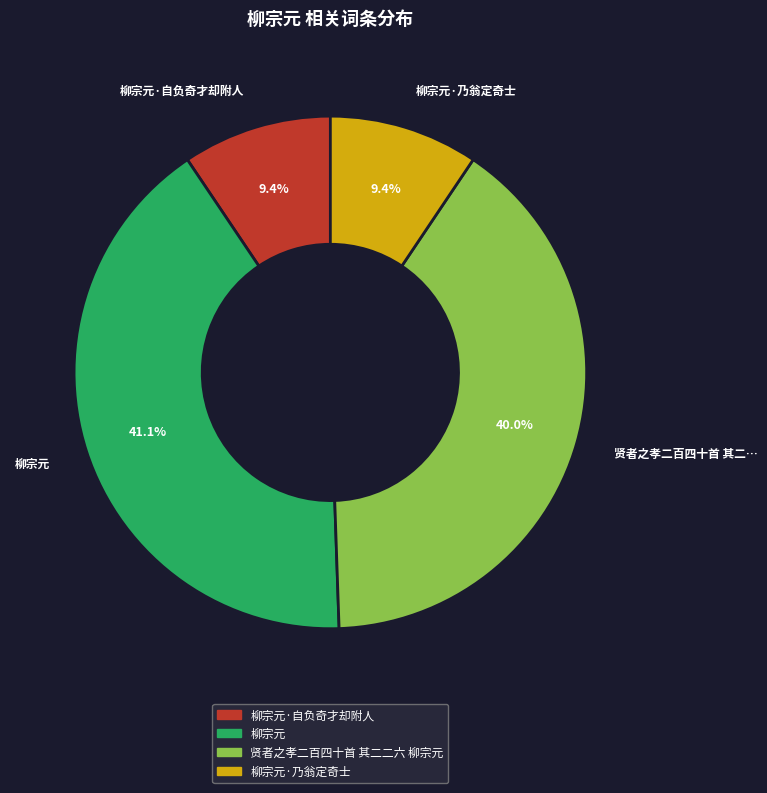

Is there a majority slice in this chart?

No